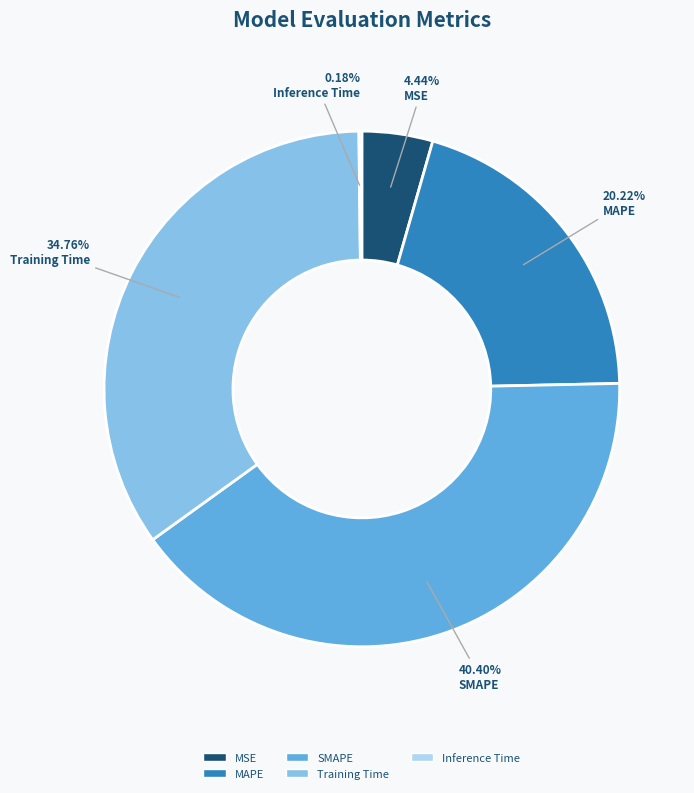

Does any single category account for the majority?

No